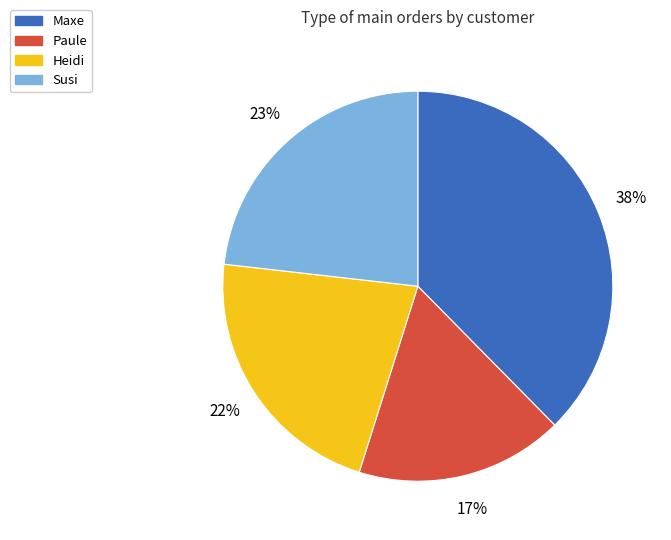

Which slice is the largest?

Maxe